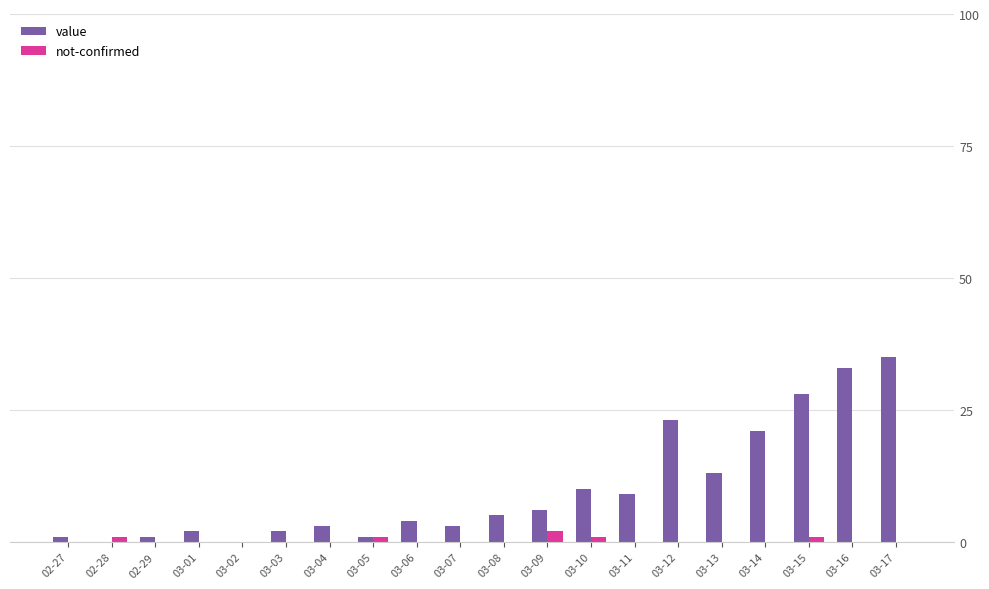

Which series has the largest total across all categories?

value